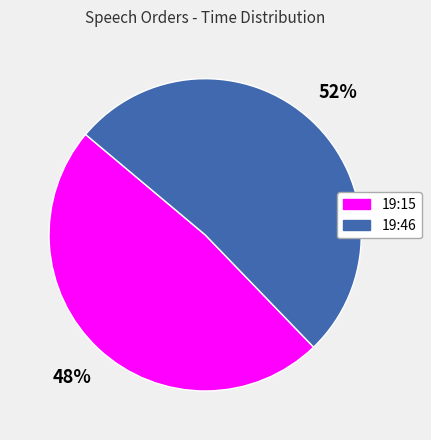

To the nearest percent, what is the average slice percentage?

50%